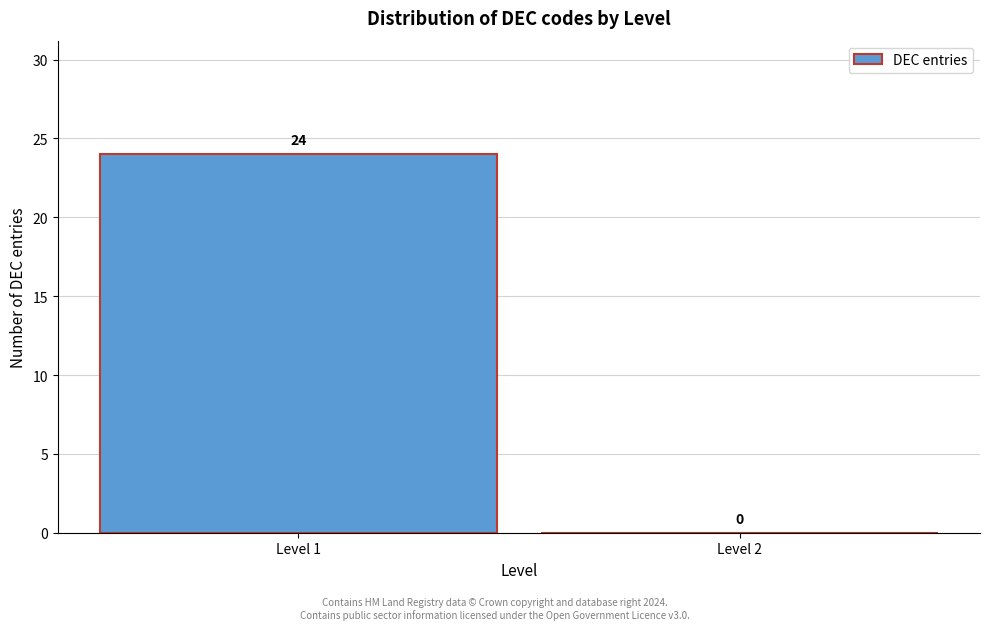

Reading right to left, extract all data points from this chart.

Level 2=0	Level 1=24